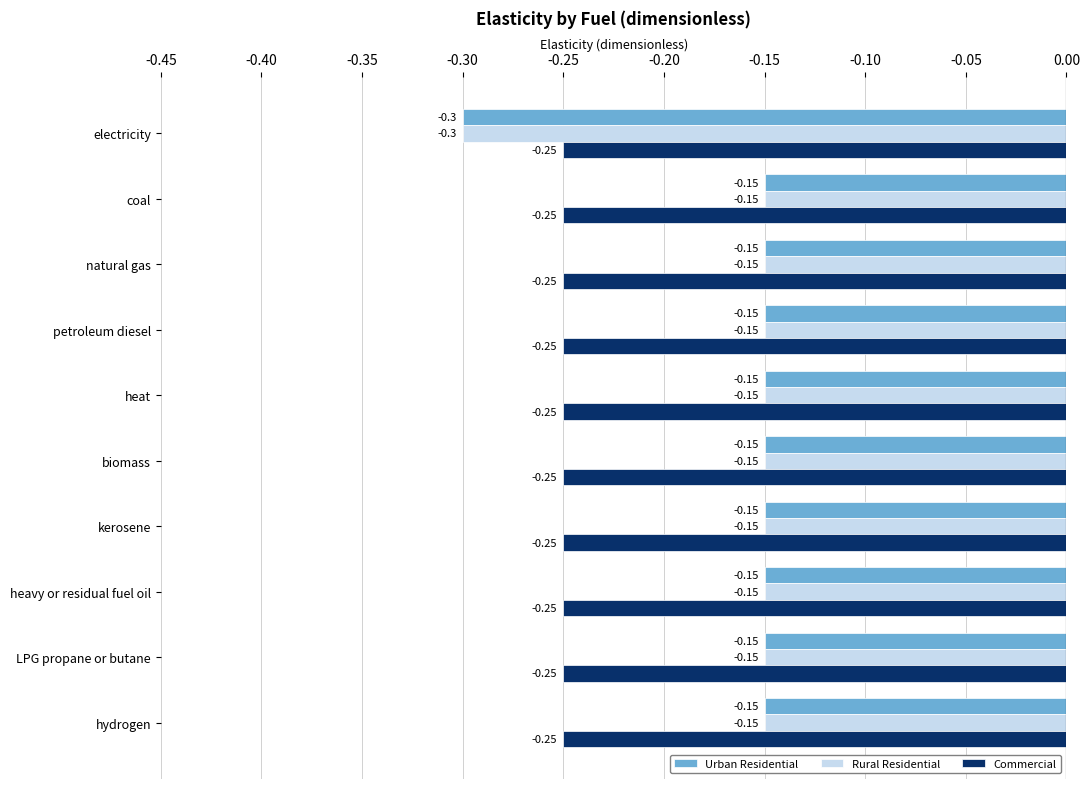

What is the sum of all Rural Residential values?

-1.6